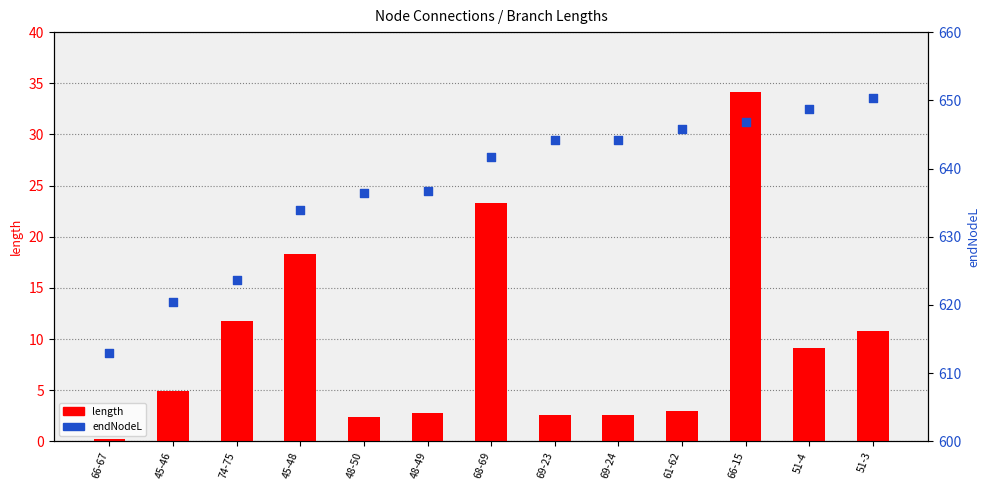

Which series reaches the minimum Y coordinate?

length